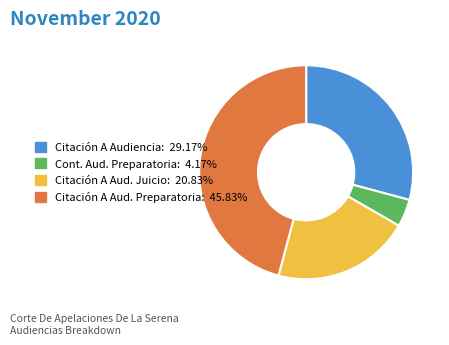

Is there a majority slice in this chart?

No